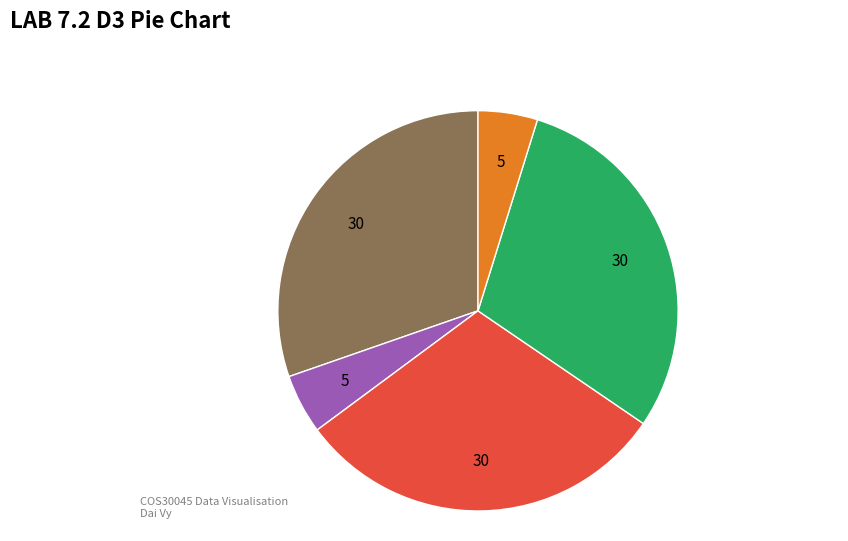

Does any single category account for the majority?

No